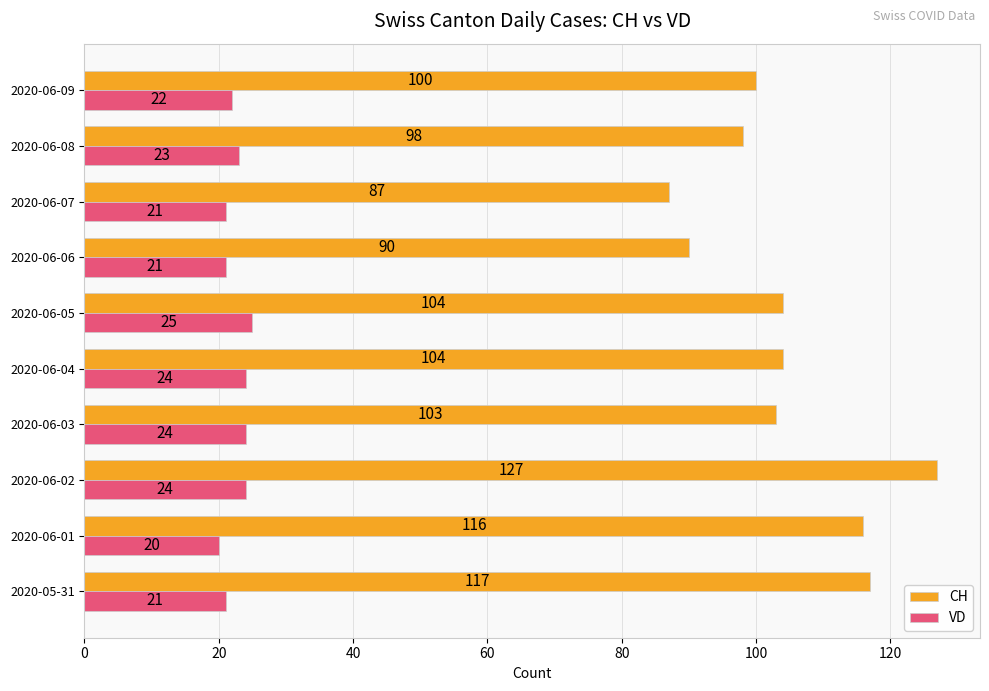

What is the difference between the highest and lowest values at 2020-06-02?

103